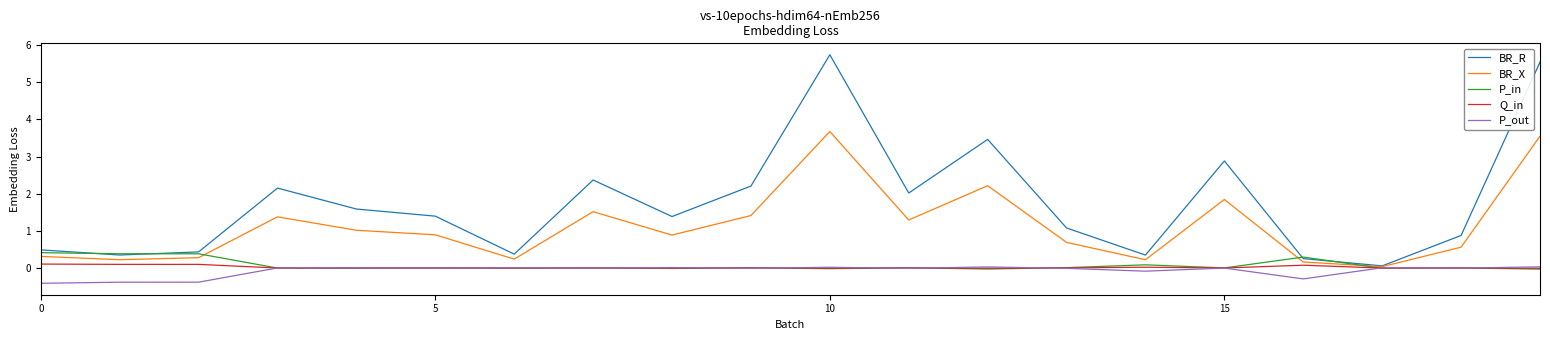

What is the greatest value displayed?

5.7